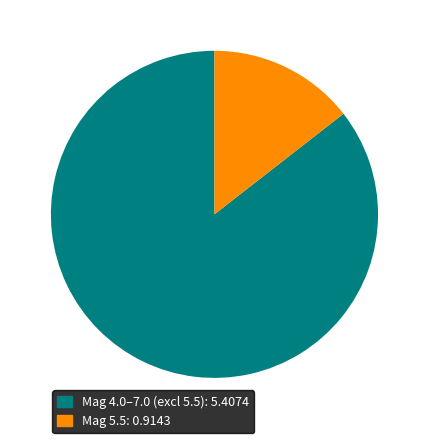

Rank the categories by value from highest to lowest.

Mag 4.0–7.0 (excl 5.5): 5.4074, Mag 5.5: 0.9143